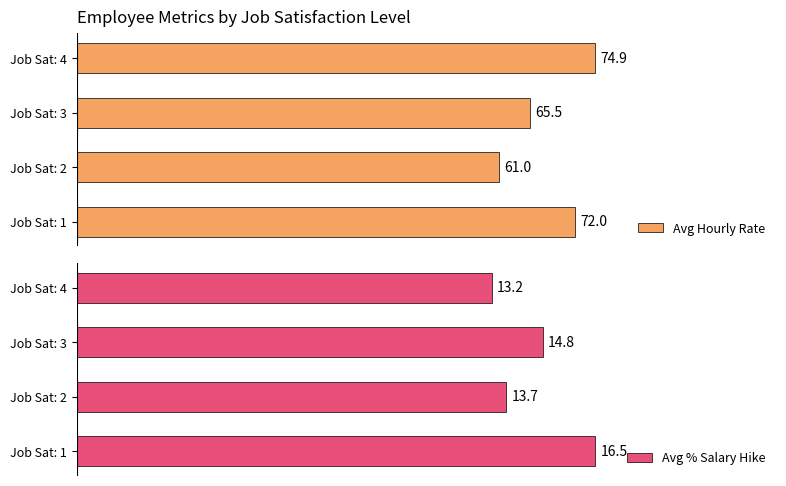

At how many categories does at least one series exceed 39?

4